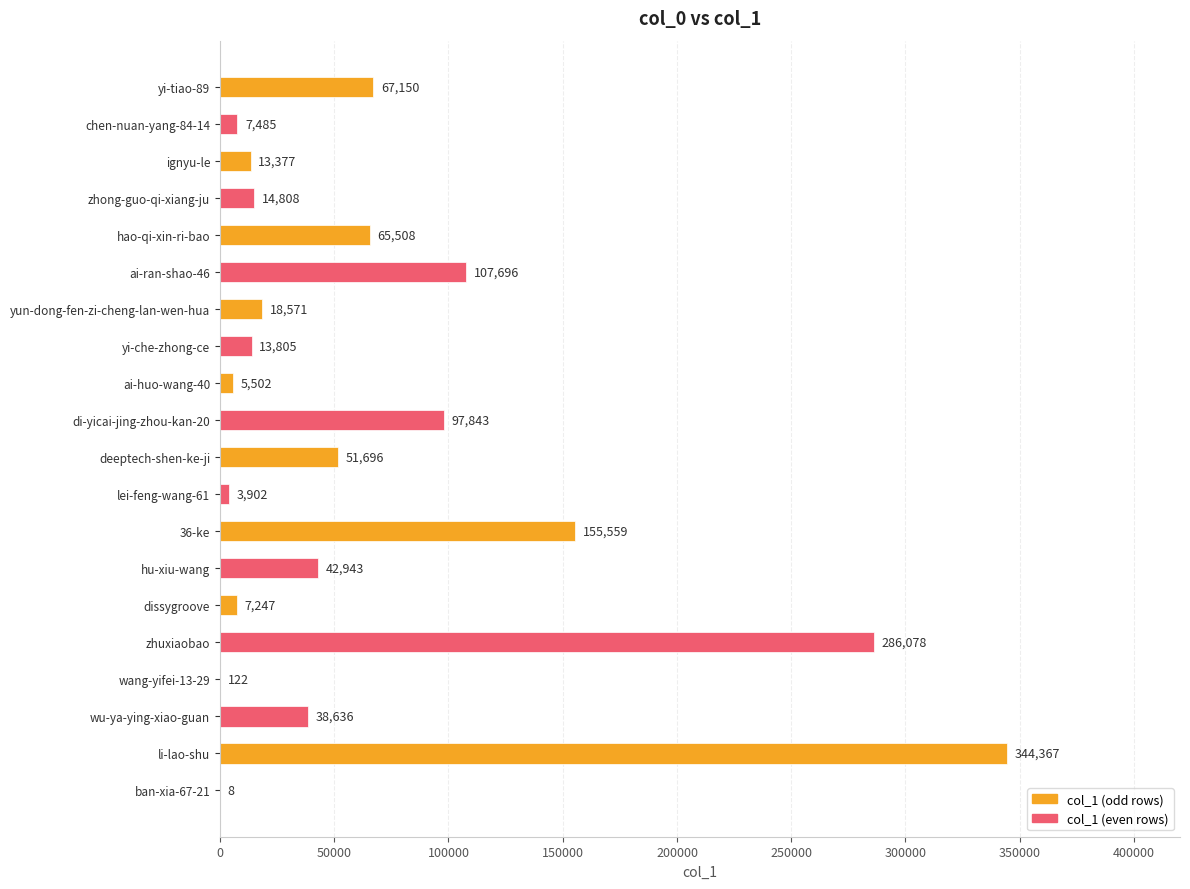

True or false: the data shows 7485 at chen-nuan-yang-84-14.

True